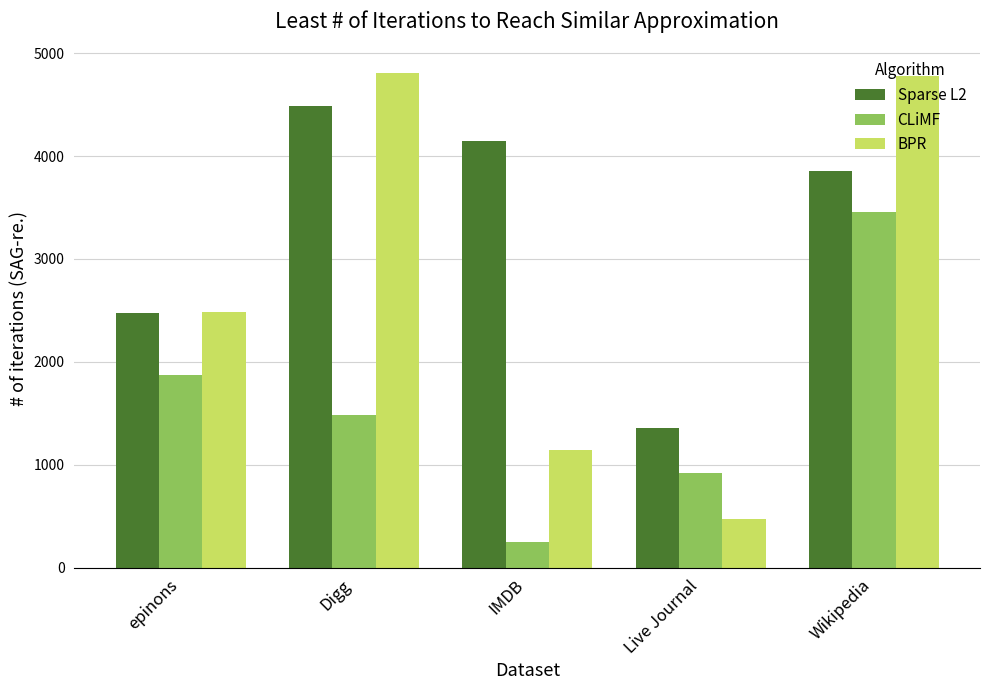

Is it true that BPR equals 710 at Live Journal?

False